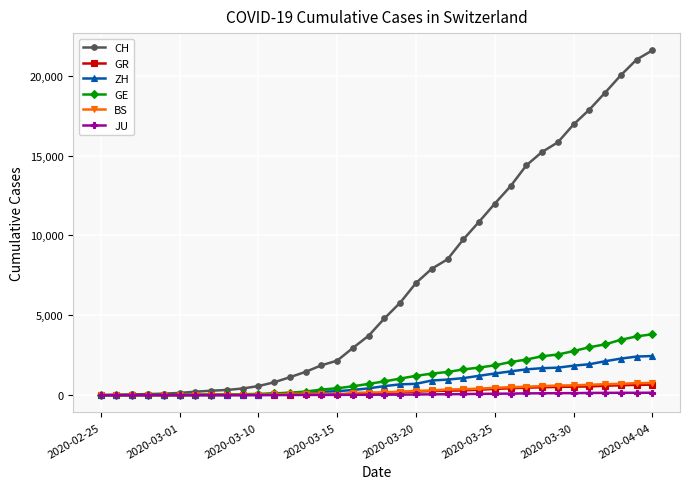

Which series has the widest spread of values?

CH